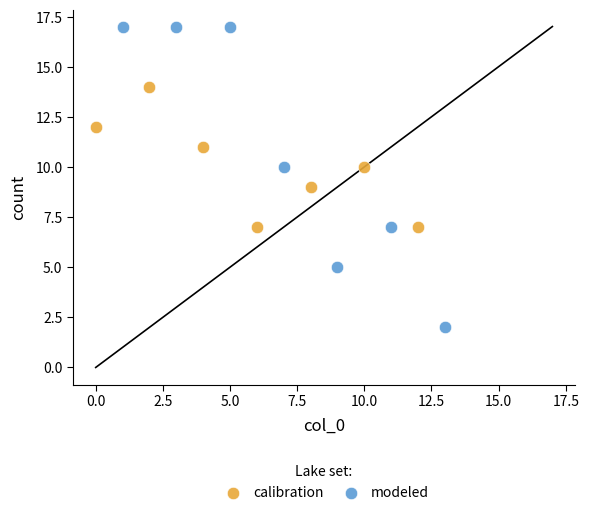

Which series has the widest spread of Y values?

modeled